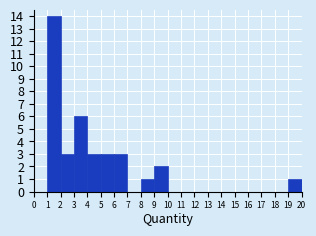

What is the height of the bar covering 2 to 3 on the x-axis? The values are not printed on the chart, so give them approximately, as read against the axis.

3